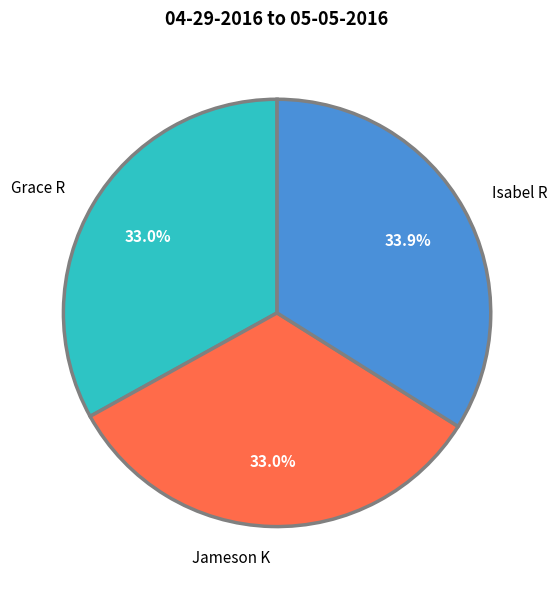

Does any single category account for the majority?

No